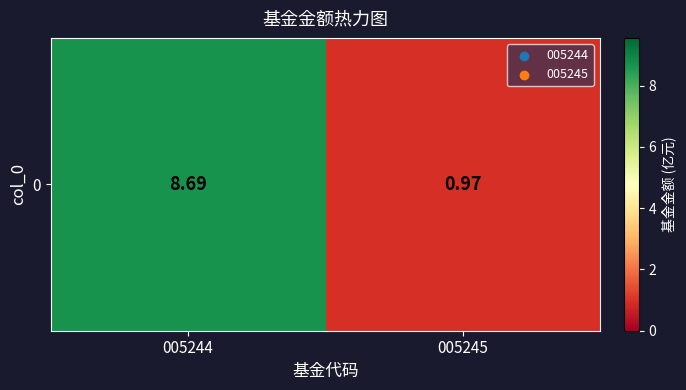

Between 005244 and 005245, which is larger?

005244